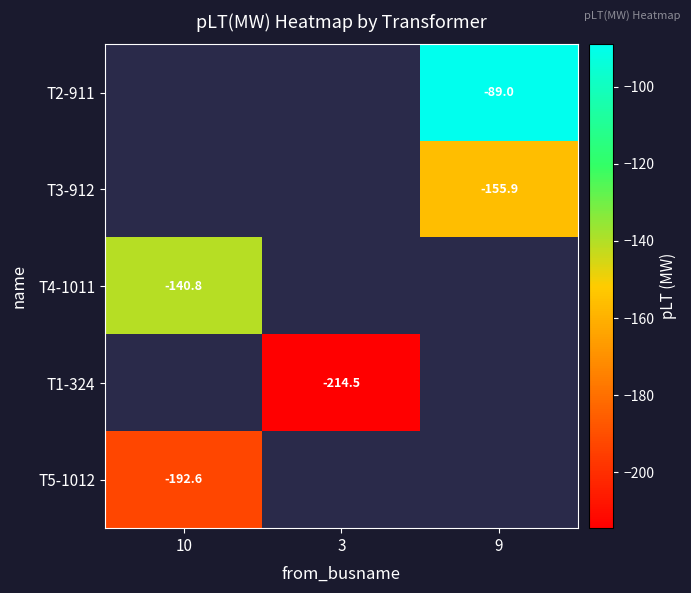

Is the value of T4-1011 at 10 greater than the value of T1-324 at 3?

Yes